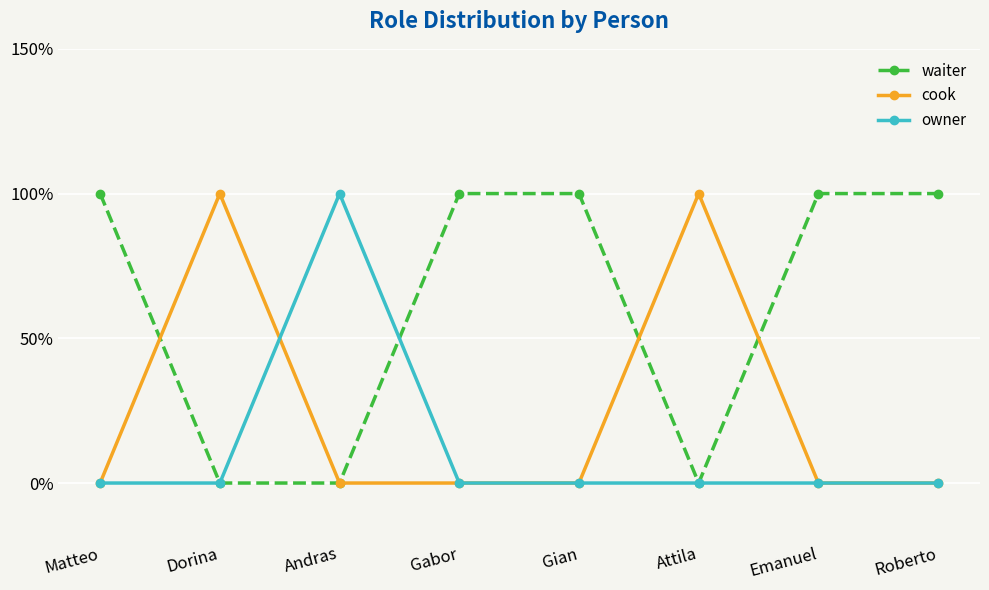

What is the sum of all owner values?

1